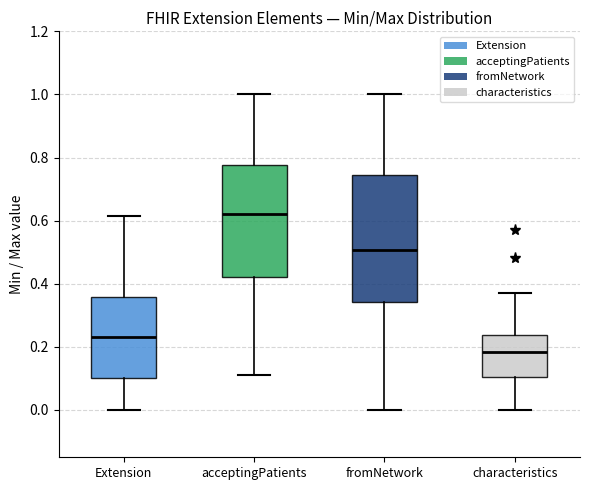

Reading left to right, transcribe this box plot: for each box, give where its median line is, the range the box spans, and where its two whiskers end, as read against the y-axis. The values are not printed on the chart, so give them approximately, as read against the axis.

Extension: median 0.24, box 0.10 to 0.36, whiskers 0.00 to 0.62
acceptingPatients: median 0.62, box 0.42 to 0.78, whiskers 0.12 to 1.00
fromNetwork: median 0.50, box 0.34 to 0.74, whiskers 0.00 to 1.00
characteristics: median 0.18, box 0.10 to 0.24, whiskers 0.00 to 0.38